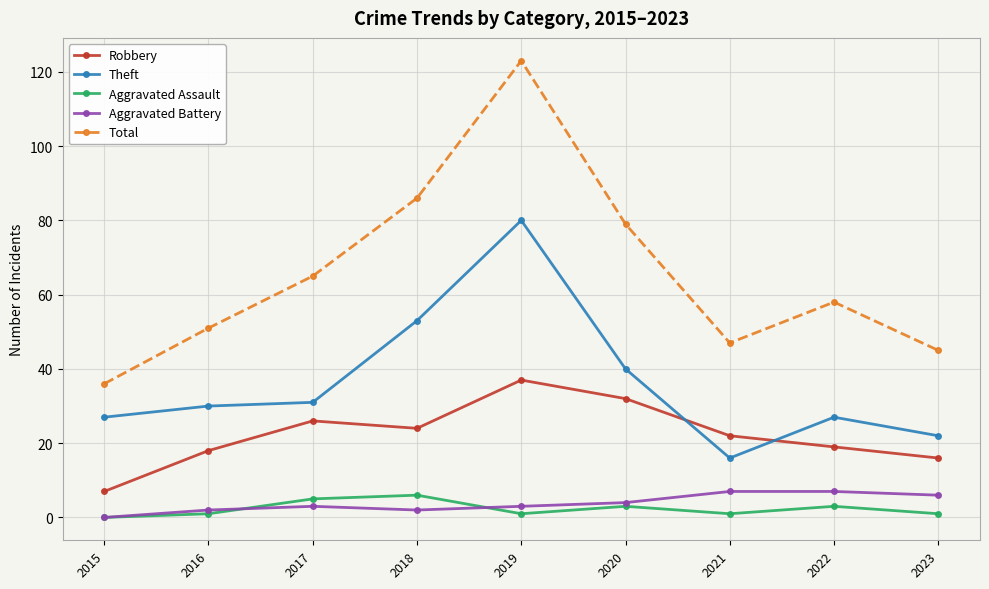

Which series changed the most between 2016 and 2023?

Theft